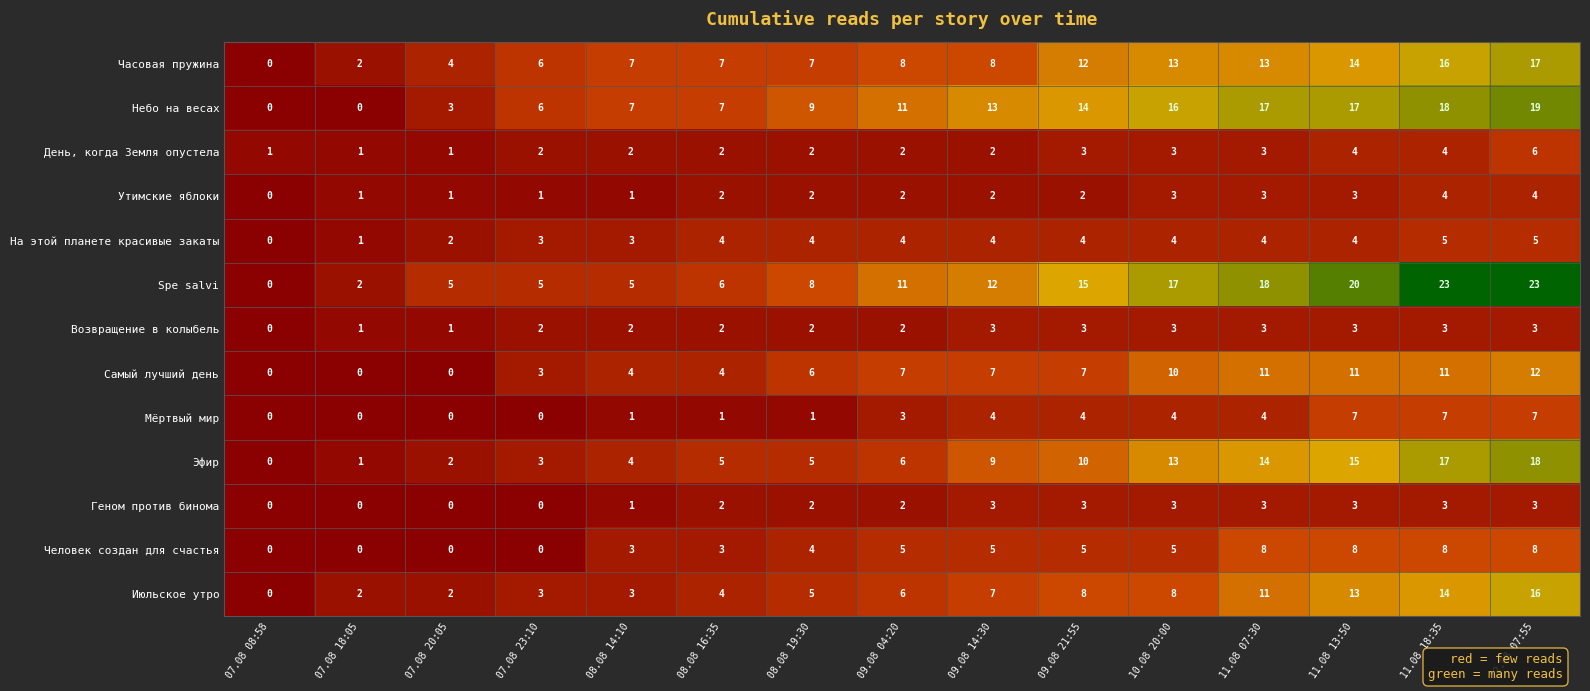

Count the Мёртвый мир values in the range 0 to 4.

12